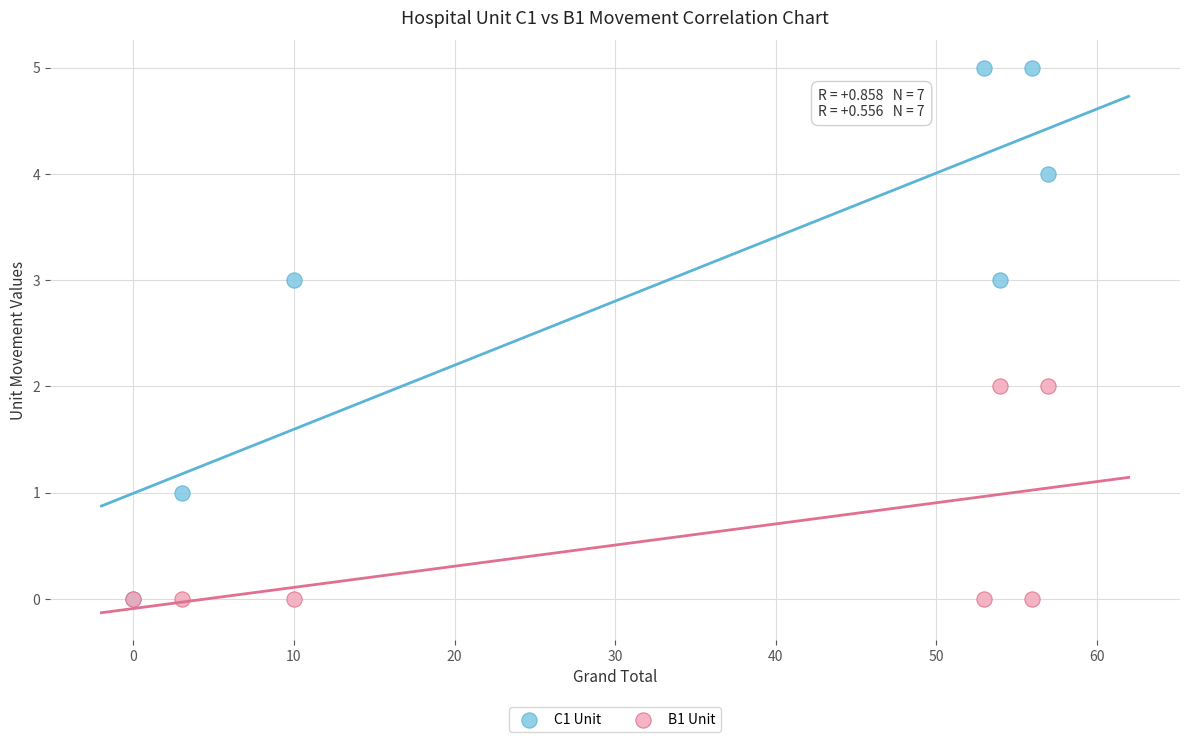

Which series reaches the maximum Y coordinate?

C1 Unit